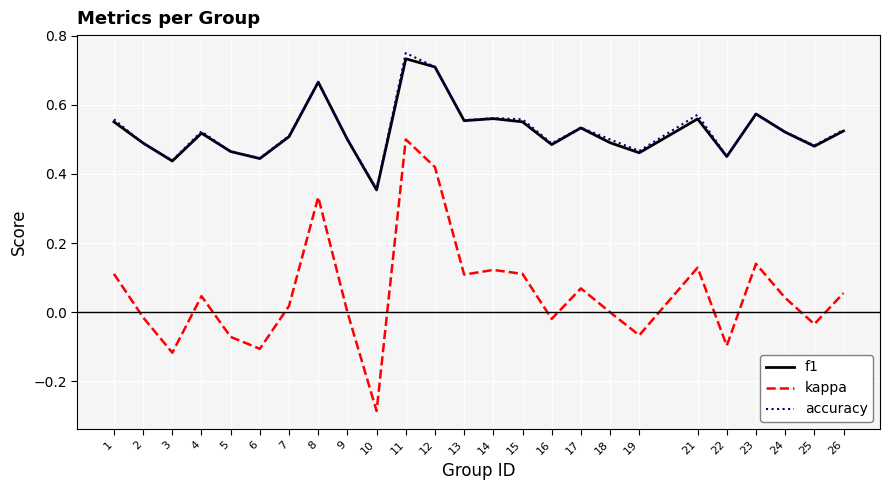

What is the total value across all series at 18?

1.0